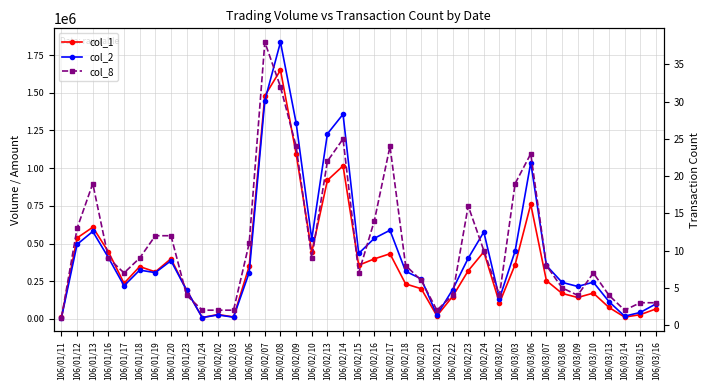

What is the maximum value for col_2?

1835810